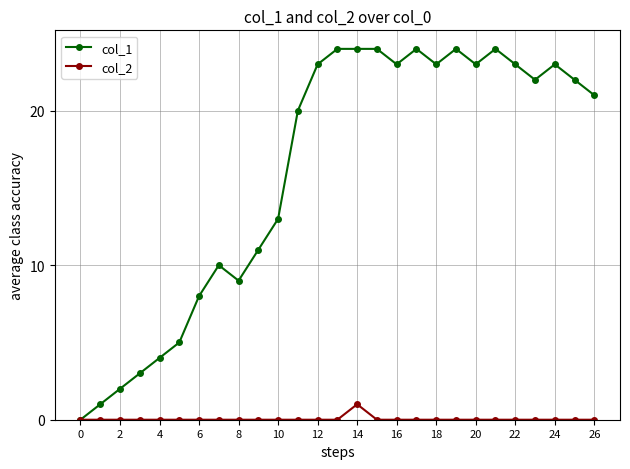

At how many categories does at least one series exceed 18?

16